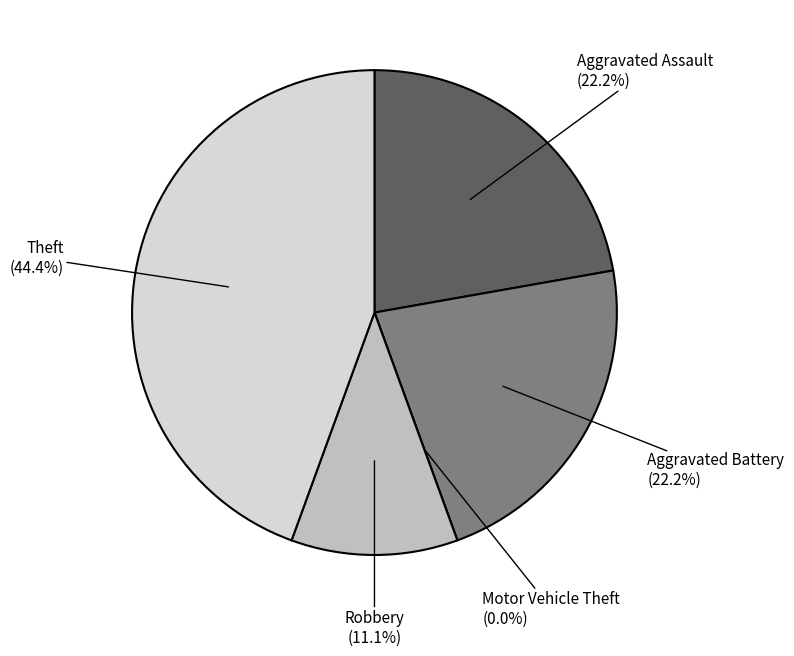

To the nearest percent, what portion does Robbery represent?

11%